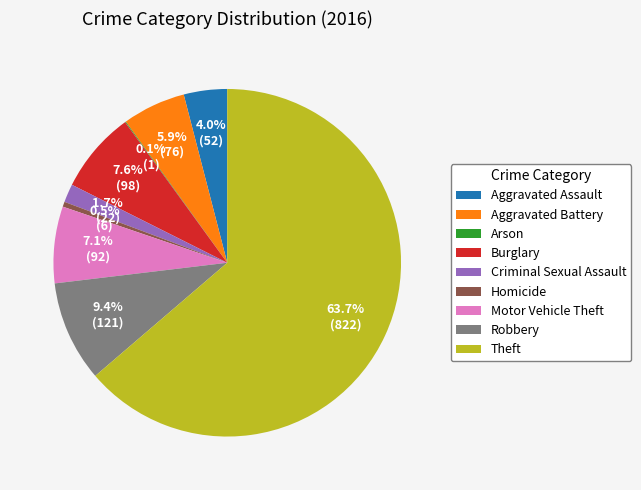

Which has a higher value, Robbery or Aggravated Battery?

Robbery